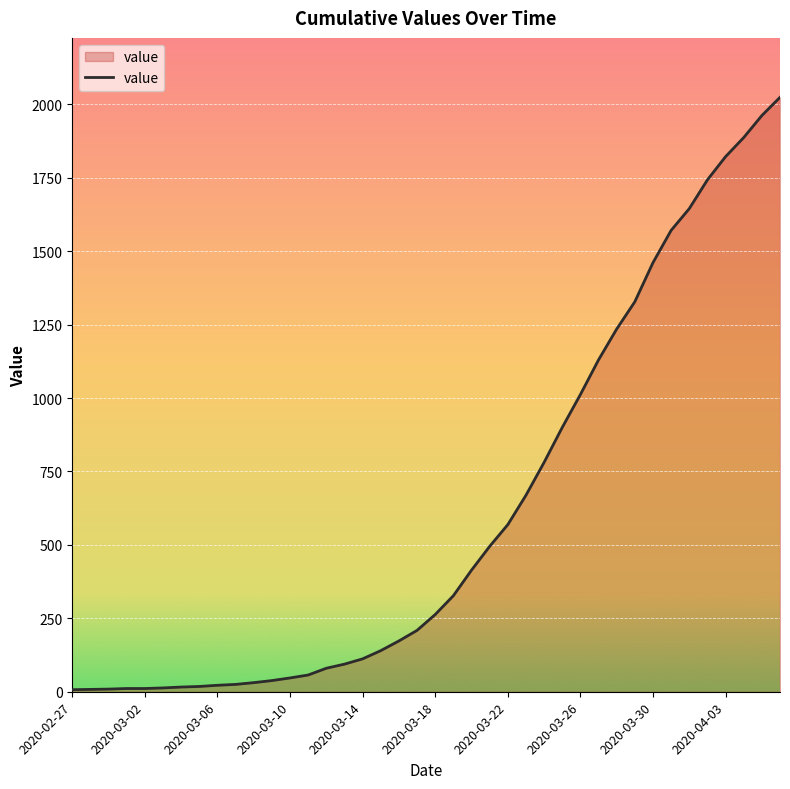

Does the chart display data point markers on the line(s)?

No